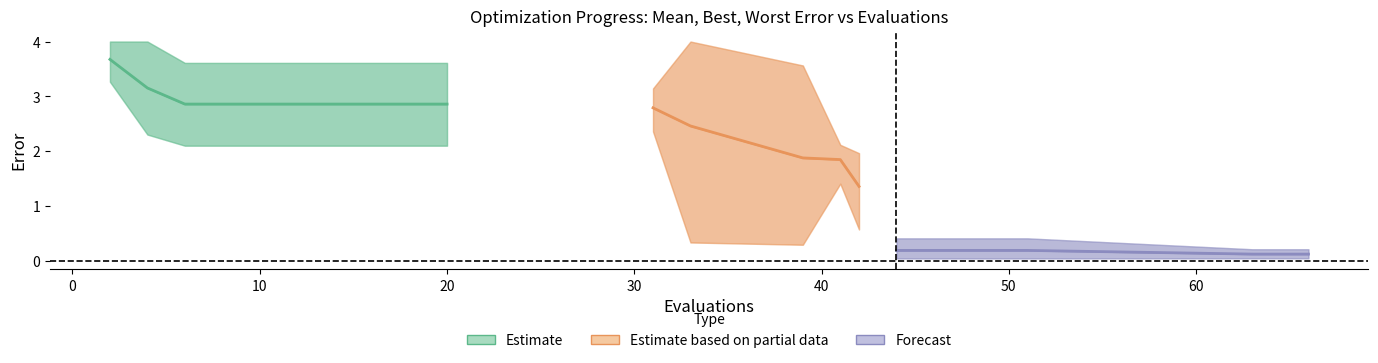

Reading left to right, what are all the values shown in this chart?

mean: 3.7	3.2	2.9	2.9	2.9	2.9	2.9	2.9	2.9	2.9	2.8	2.5	1.9	1.8	1.4	0.2	0.2	0.2	0.1	0.1
best: 3.3	2.3	2.1	2.1	2.1	2.1	2.1	2.1	2.1	2.1	2.4	0.3	0.3	1.4	0.6	0.0	0.0	0.0	0.0	0.0
worst: 4.0	4.0	3.6	3.6	3.6	3.6	3.6	3.6	3.6	3.6	3.1	4.0	3.6	2.1	2.0	0.4	0.4	0.4	0.2	0.2